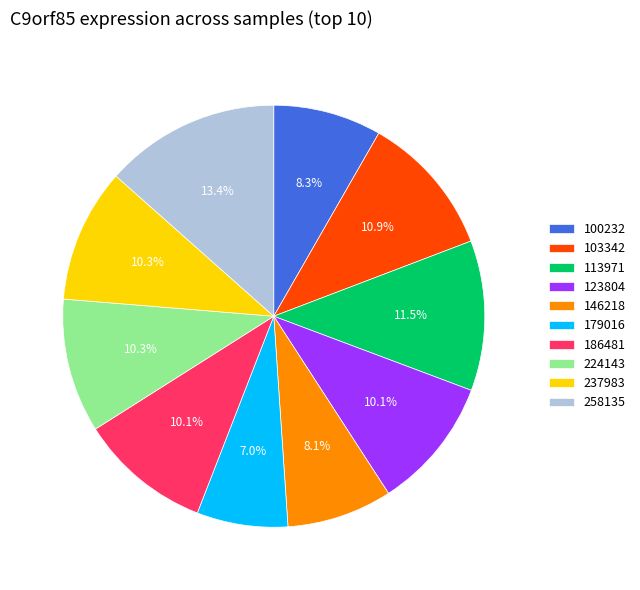

Which category has the smallest portion of the pie?

179016